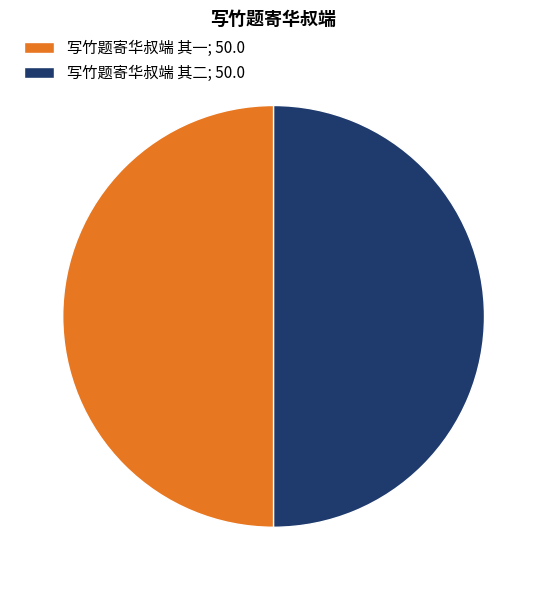

What is the ratio of the value at 写竹题寄华叔端 其一; 50.0 to the value at 写竹题寄华叔端 其二; 50.0?

1.0